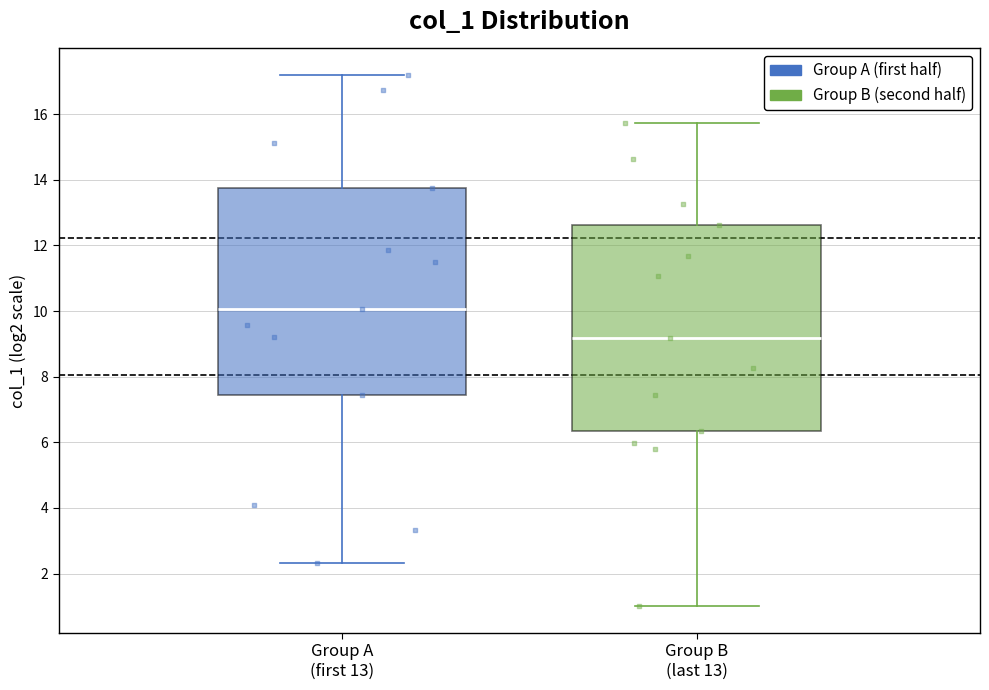

Which box has the lowest median line?

Group B (last 13)